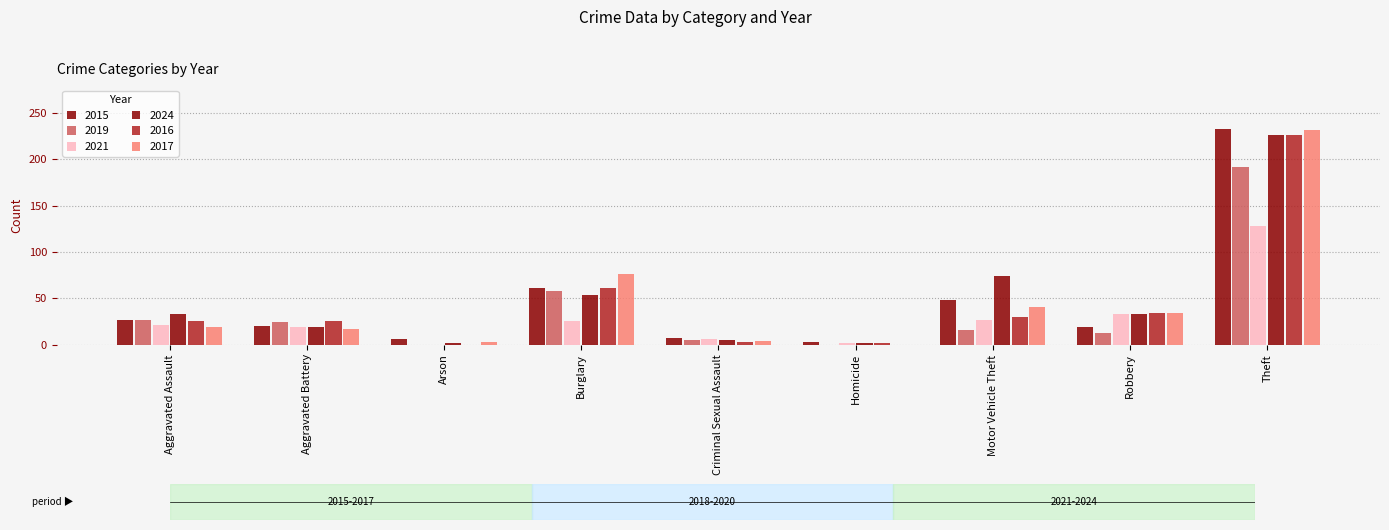

What value does the 2015 series have at Theft?

233